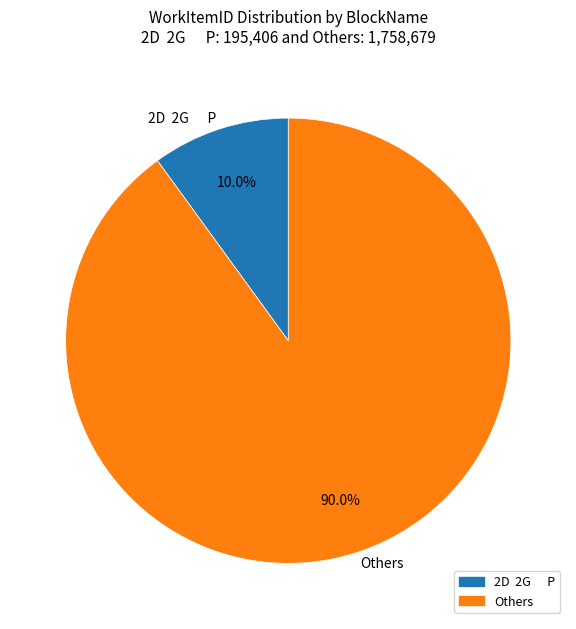

What is the majority slice?

Others